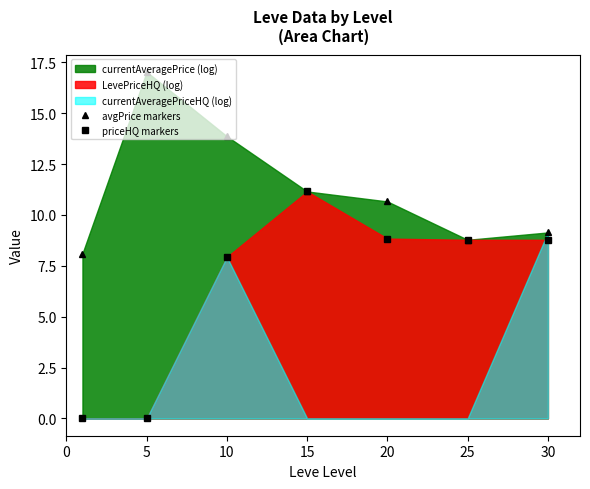

True or false: avgPrice markers has more than 0 points higher than both neighbors.

True